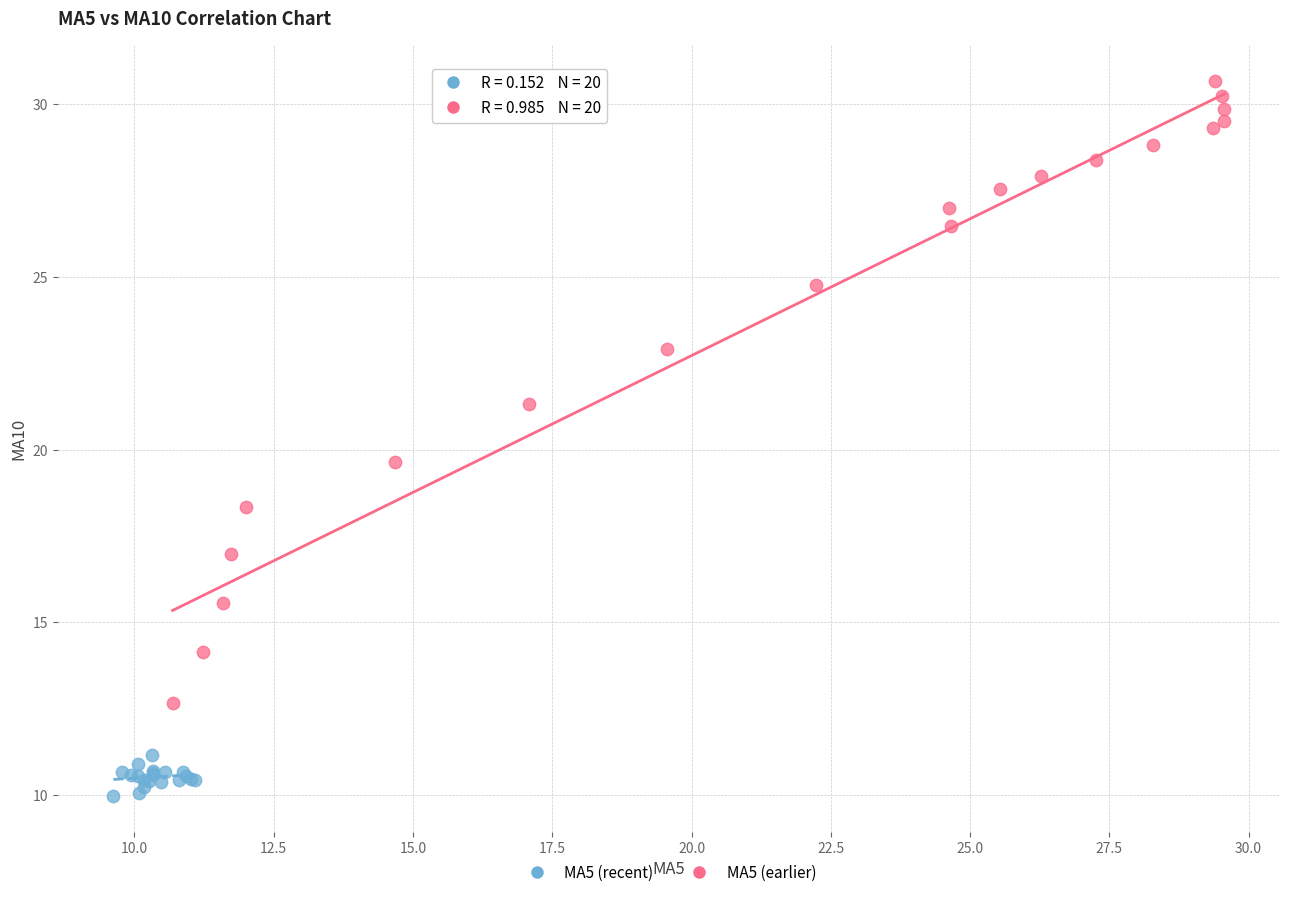

Which series reaches the minimum Y coordinate?

MA5 (recent)